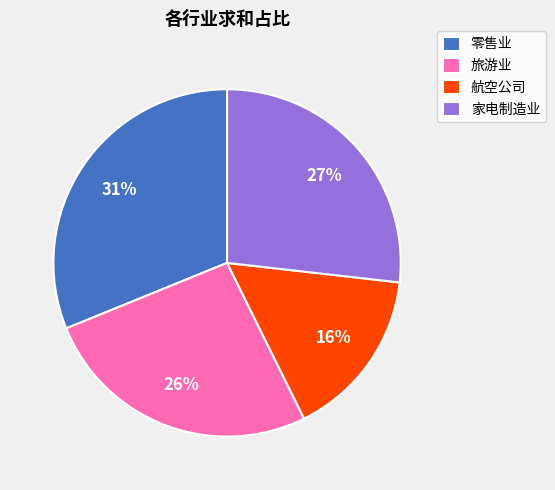

To the nearest percent, what portion does 零售业 represent?

31%